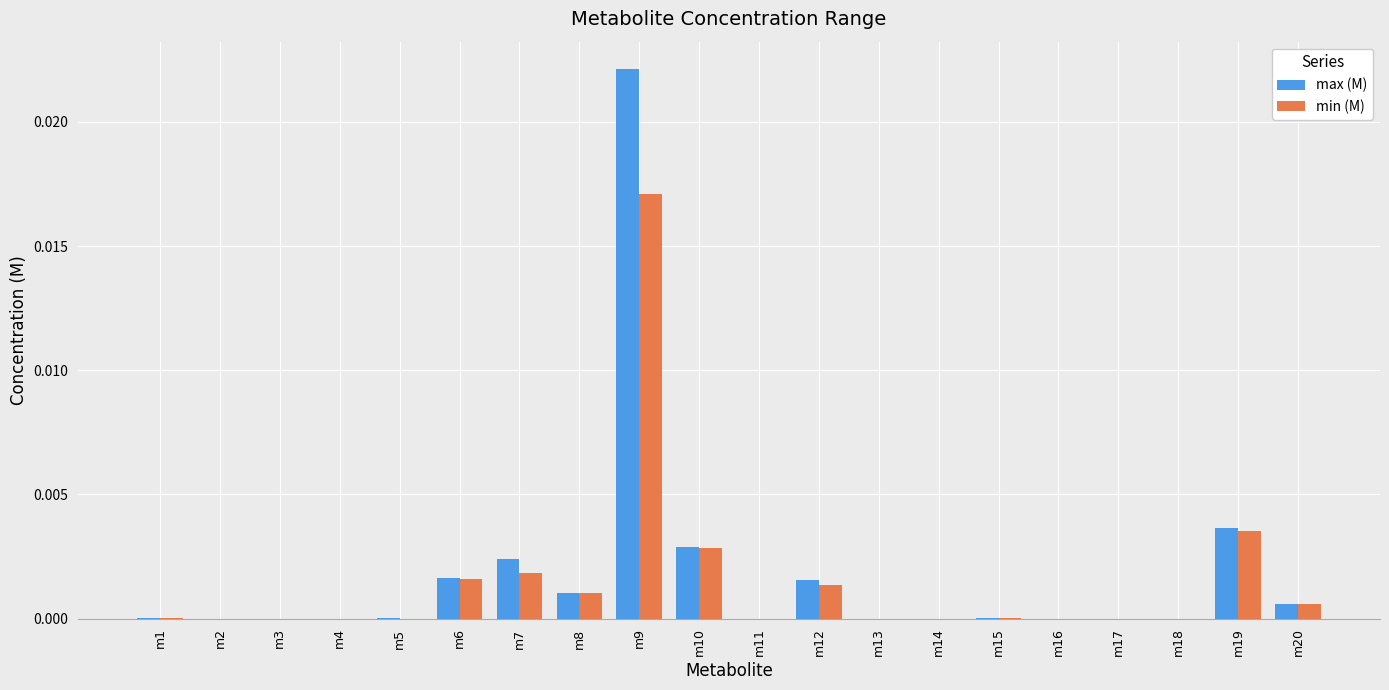

At which label does max (M) reach its peak?

m9